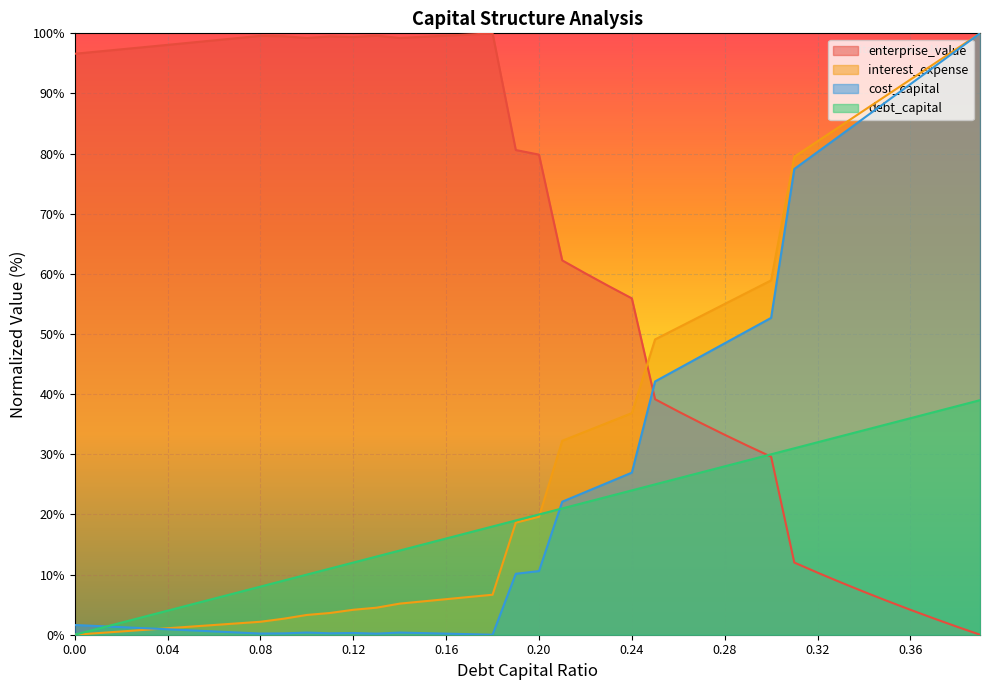

What is the maximum value shown in the chart?

100.0